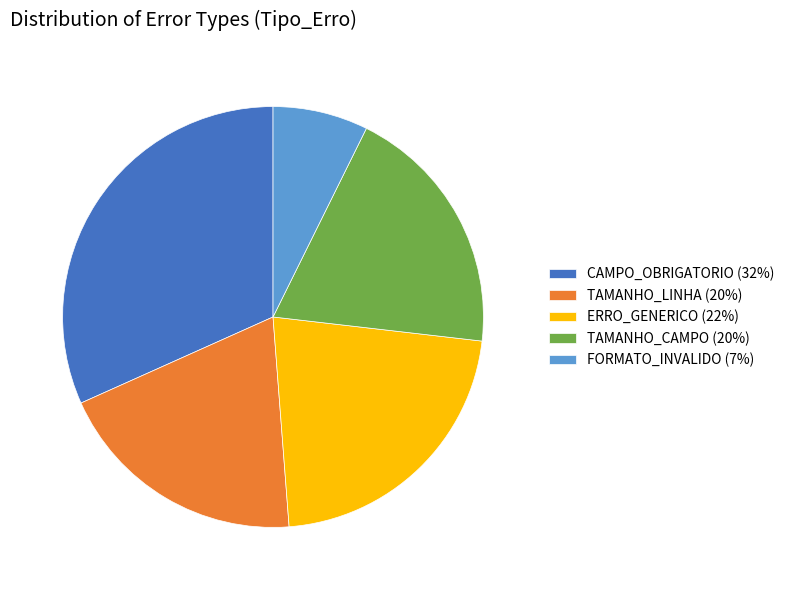

Is the sum of CAMPO_OBRIGATORIO and TAMANHO_LINHA greater than half?

Yes